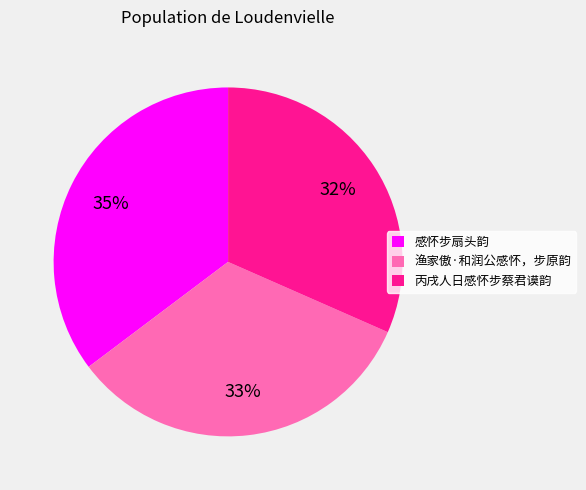

Rank the categories by value from lowest to highest.

丙戌人日感怀步蔡君谟韵, 渔家傲·和润公感怀，步原韵, 感怀步扇头韵